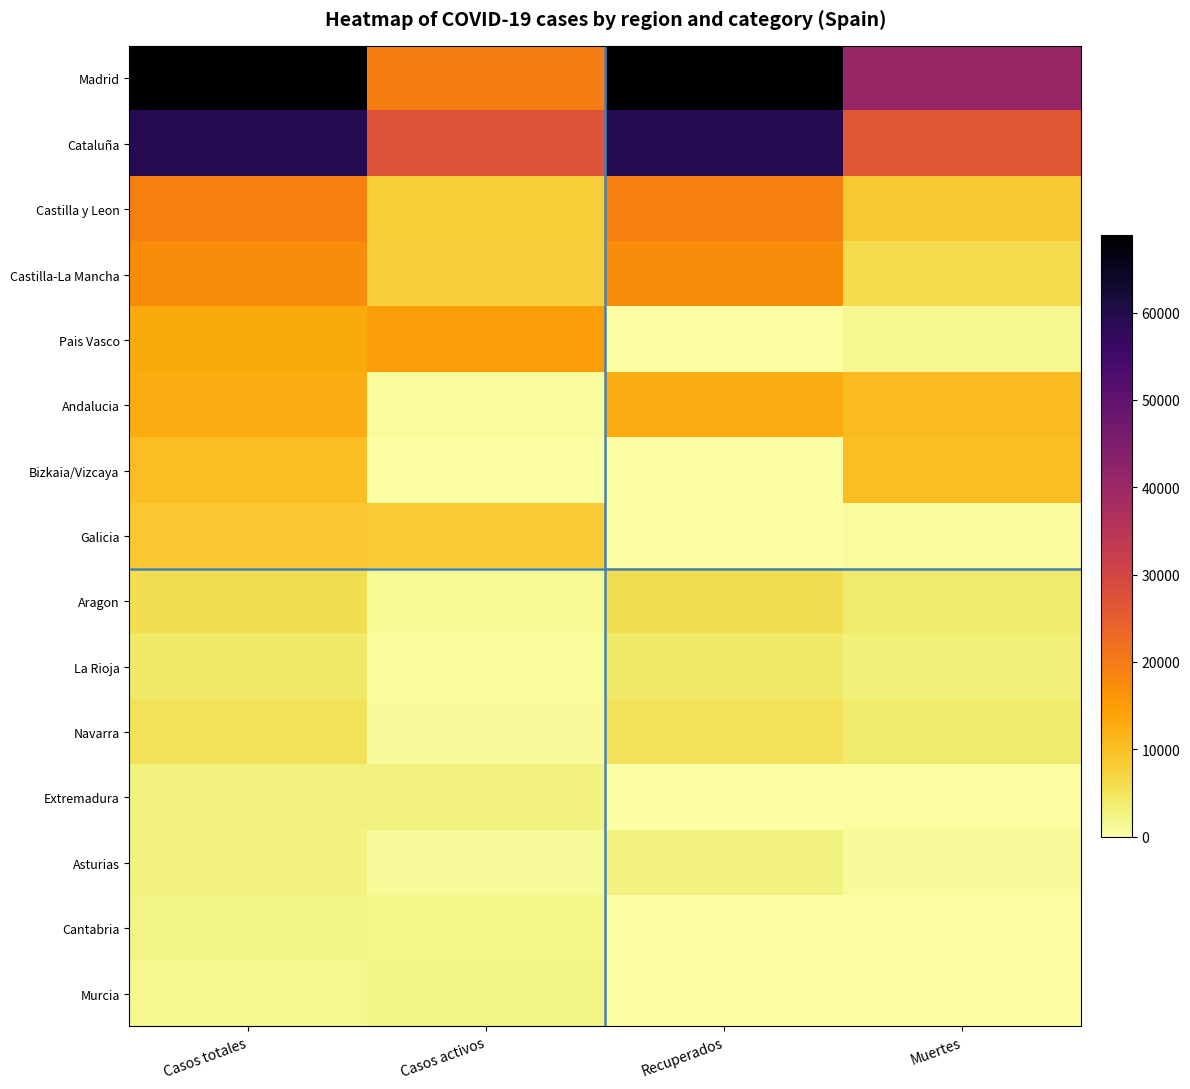

What is the total value across all series at Casos totales?

233427